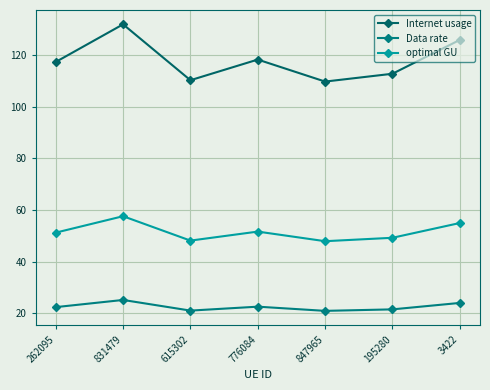

What is the total value across all series at 3422?

204.8